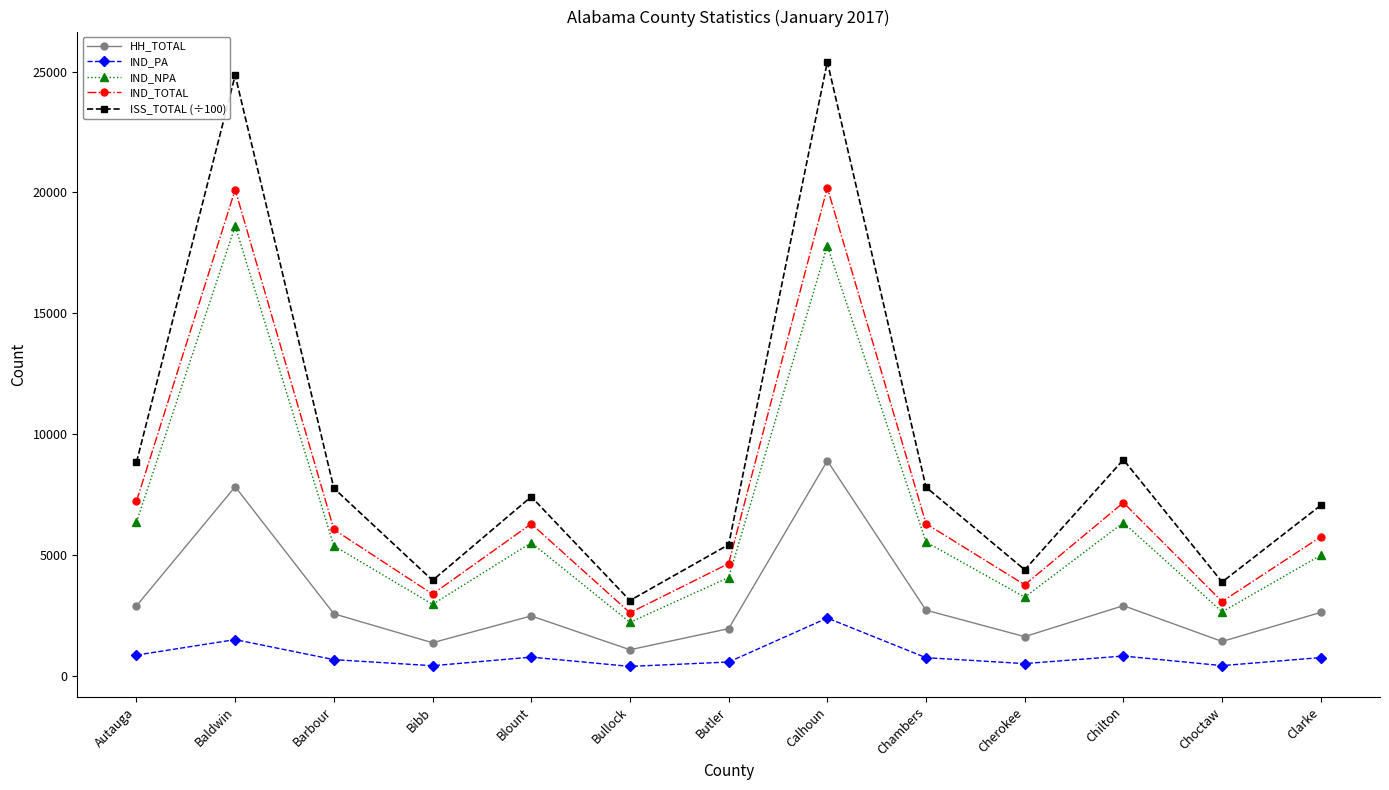

What is the label of the 8th point from the left?

Calhoun